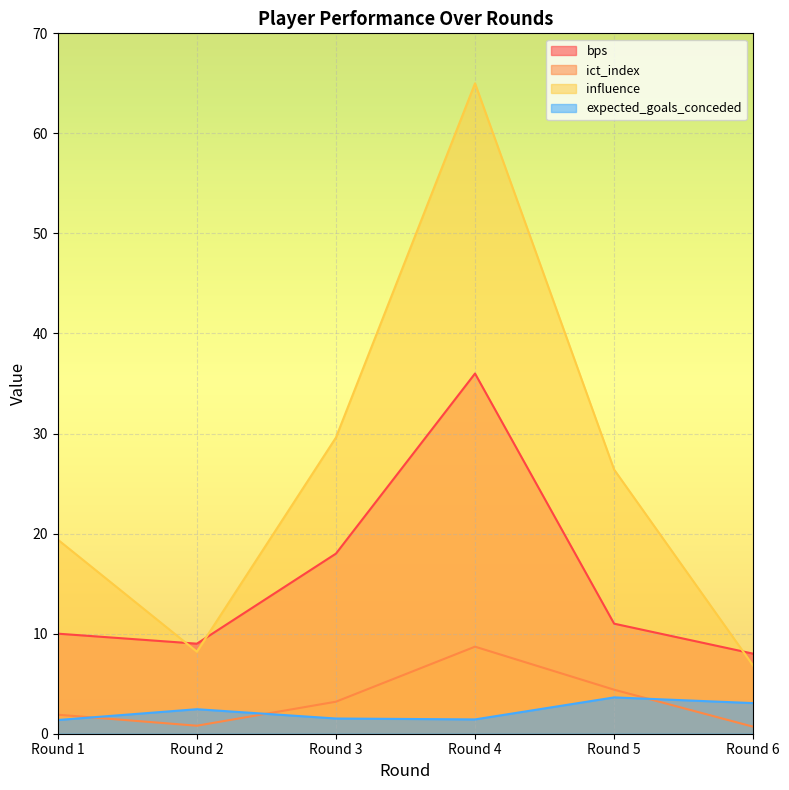

What is the approximate value of bps at Round 2?

9.0